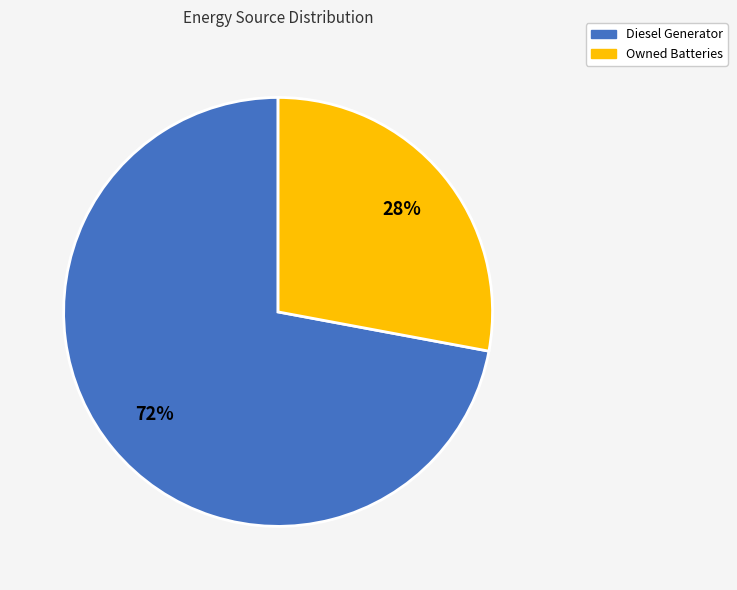

The Owned Batteries slice represents 38% of the pie. True or false?

False